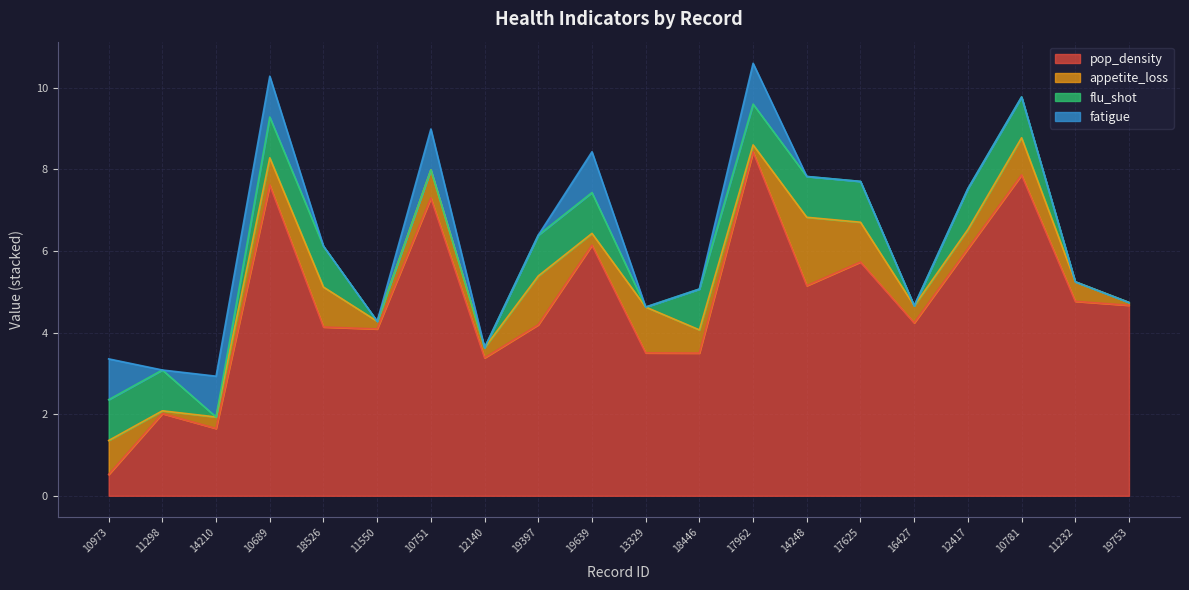

Which has a higher value, 19639 or 17625?

19639